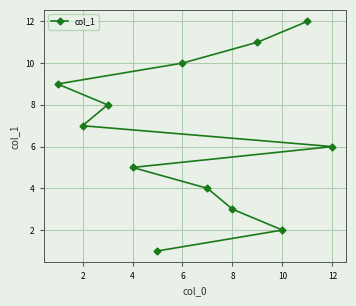

The chart shows a value of 11 at 2. True or false?

False